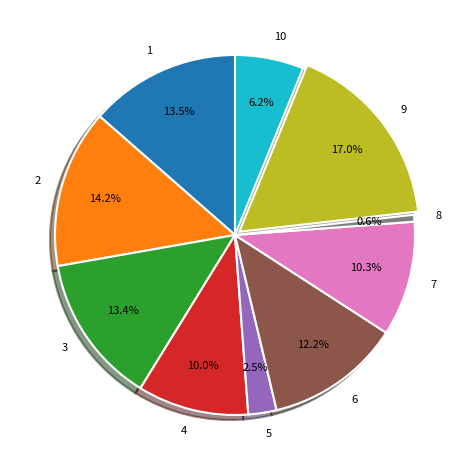

To the nearest percent, what is the average slice percentage?

10%